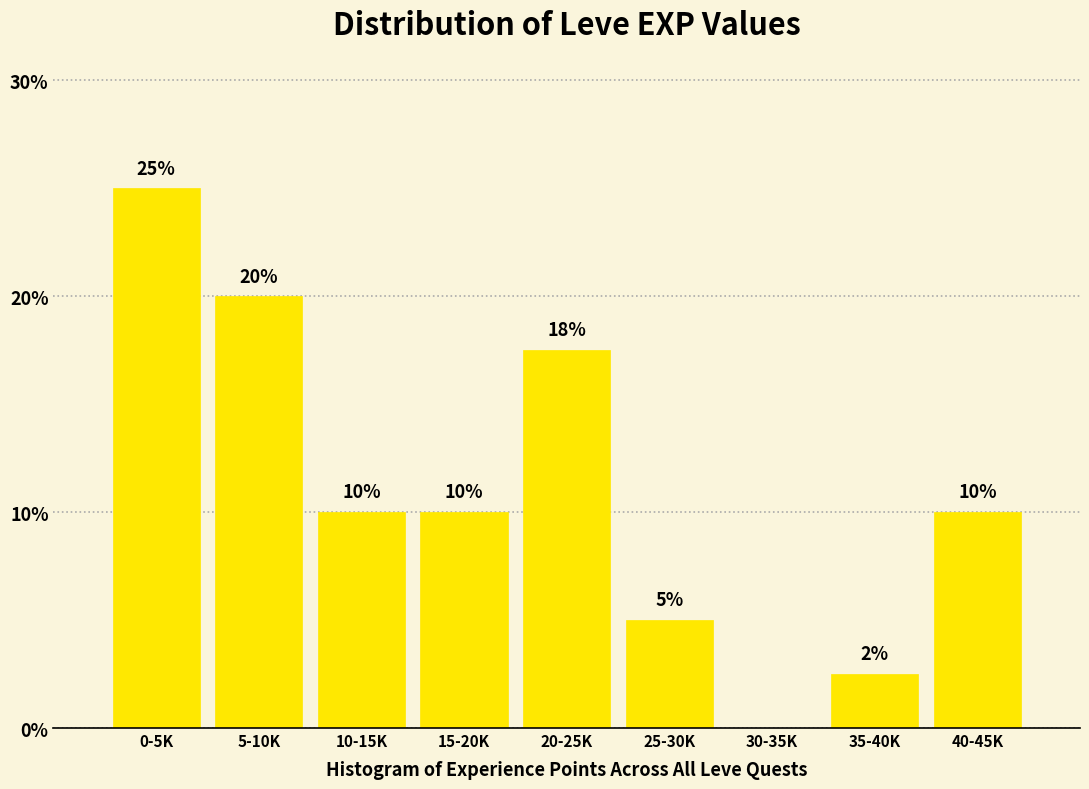

Between 20-25K and 40-45K, which is larger?

20-25K